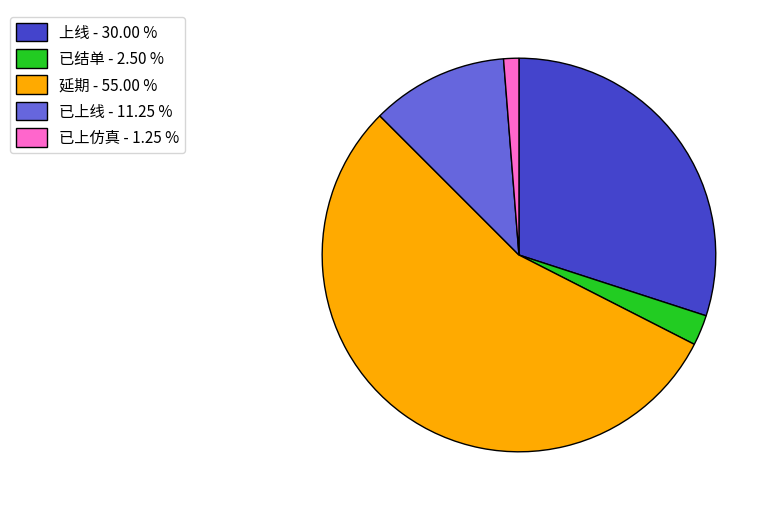

Is there any slice that represents more than half of the pie?

Yes